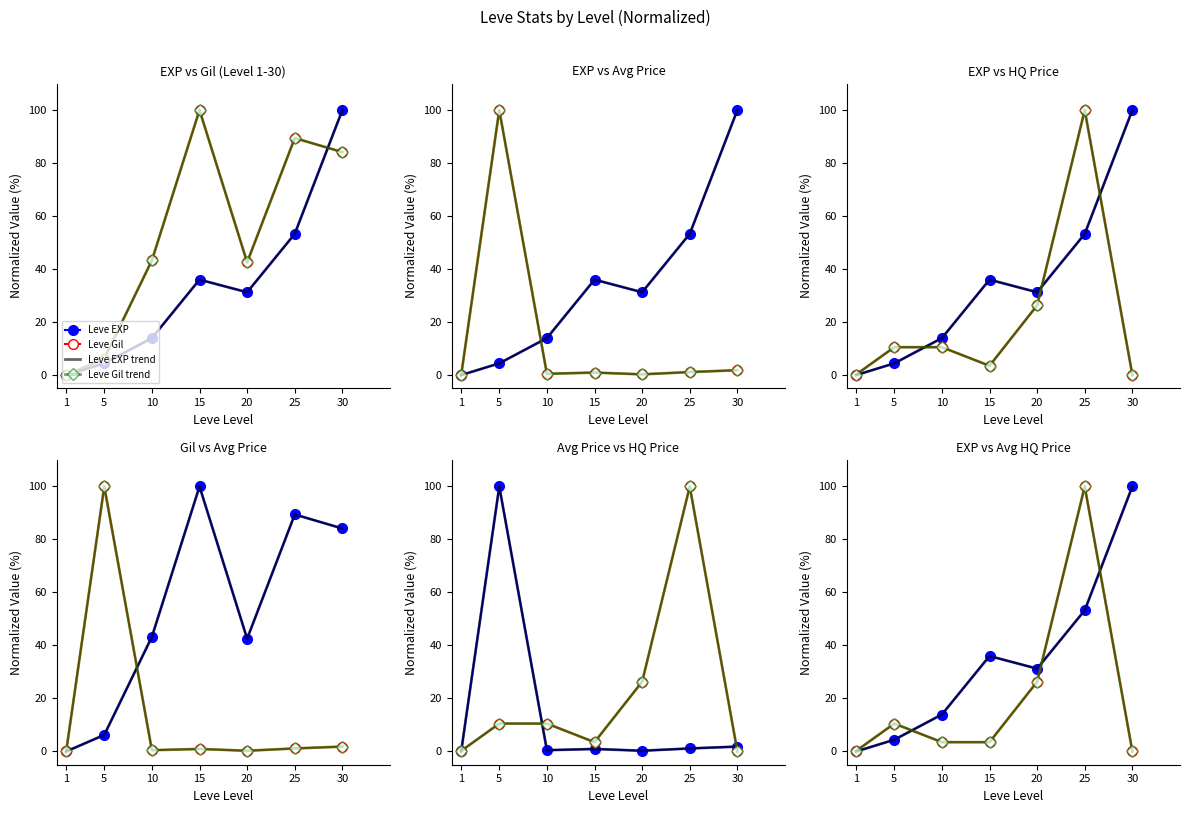

What is the greatest value displayed?

100.0